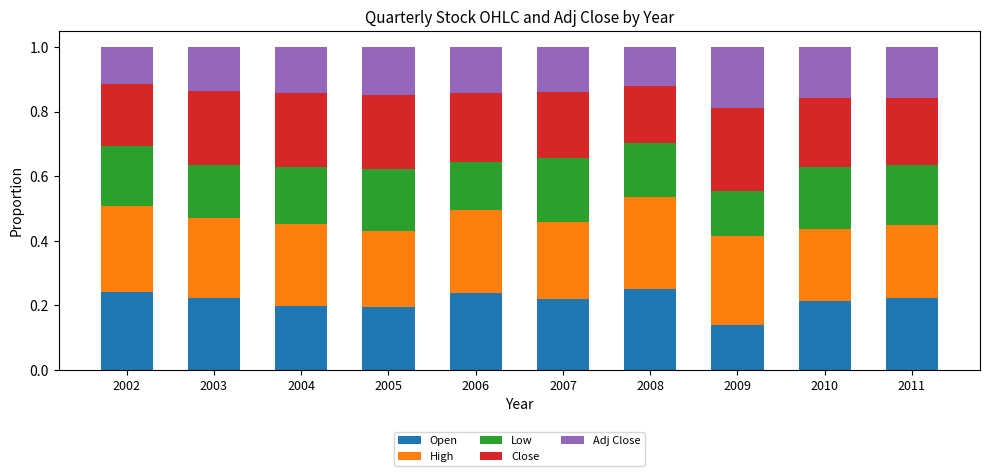

The value of Open at 2004 is 0.2. True or false?

True